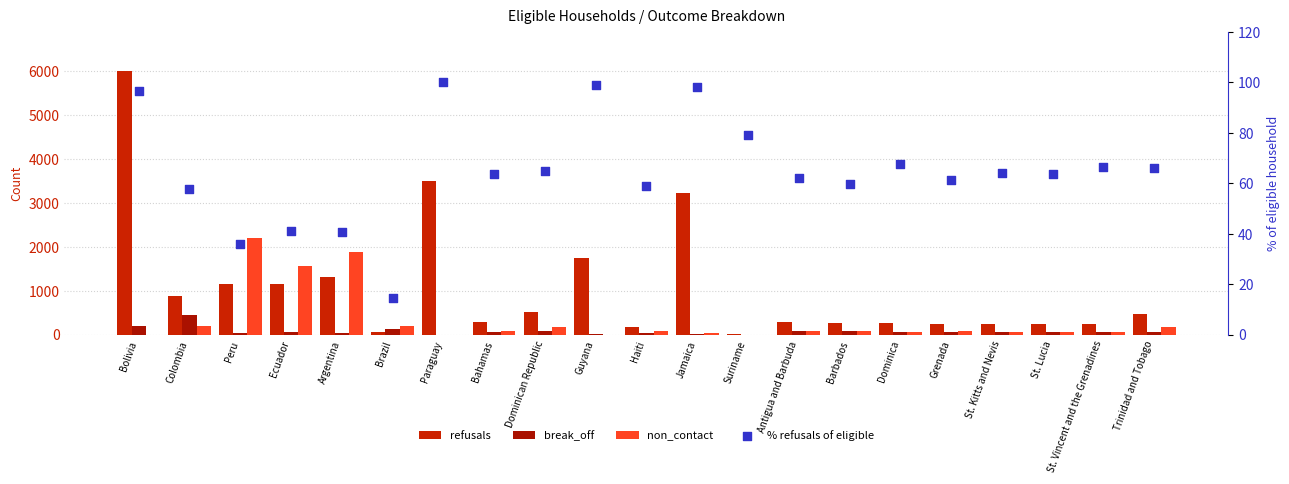

At how many categories does at least one series exceed 3528?

1